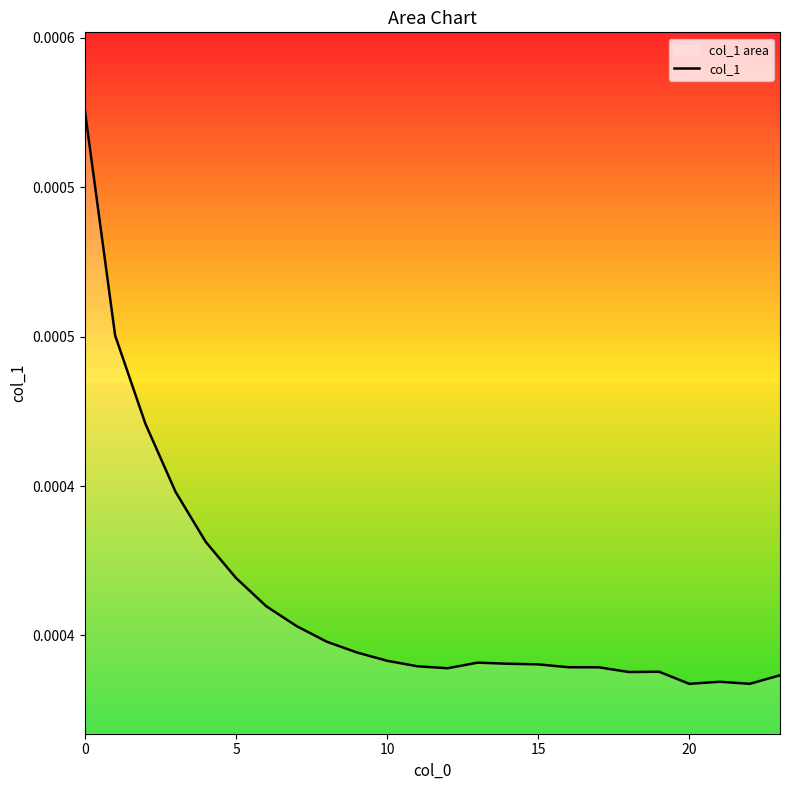

The value at 14 is 0.0. True or false?

True